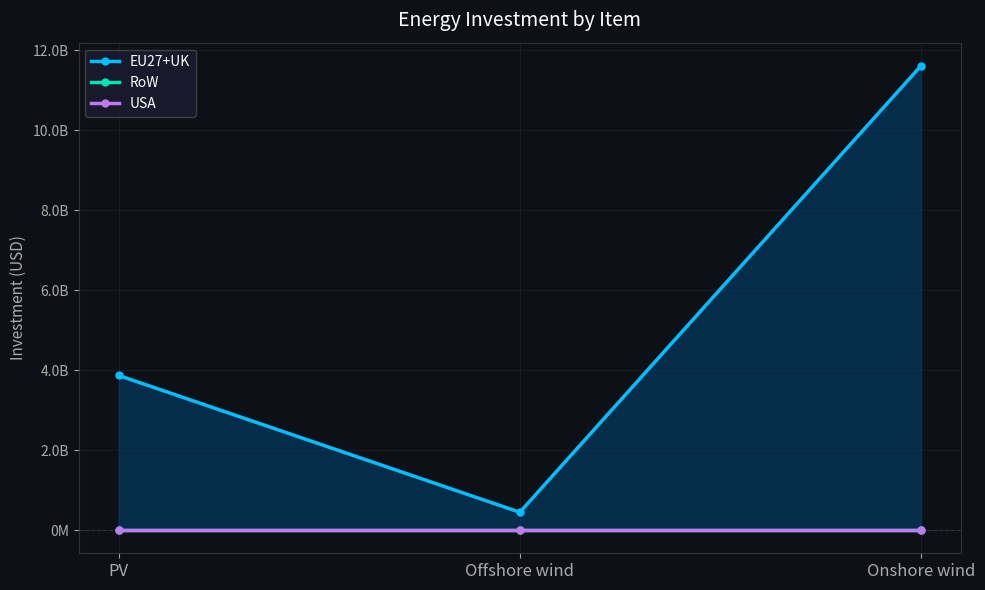

How many data points does each series have?

3